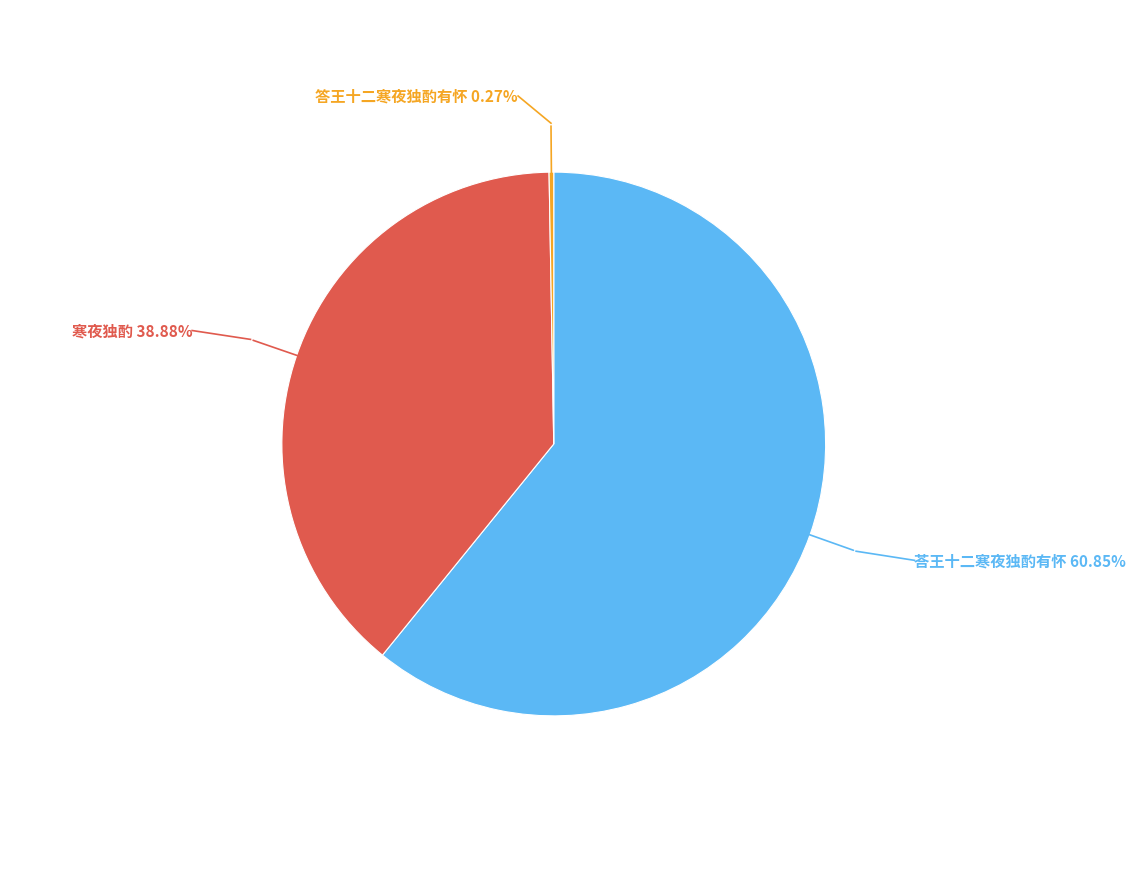

Is there a majority slice in this chart?

Yes